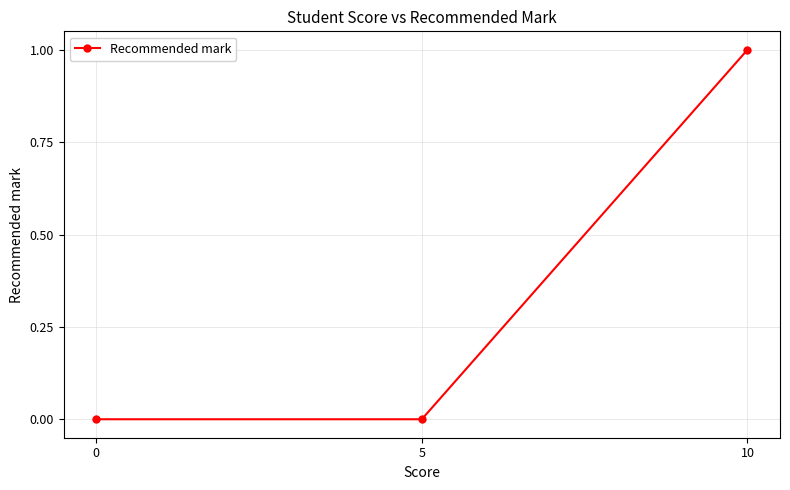

What is the difference between the maximum and minimum values?

1